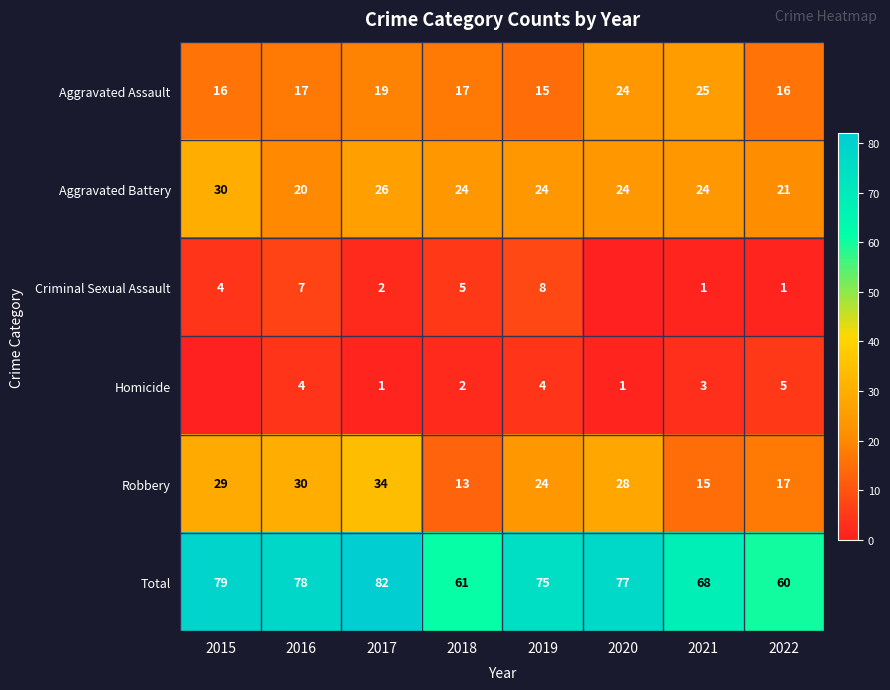

What is the difference between the highest and lowest values at 2015?

79